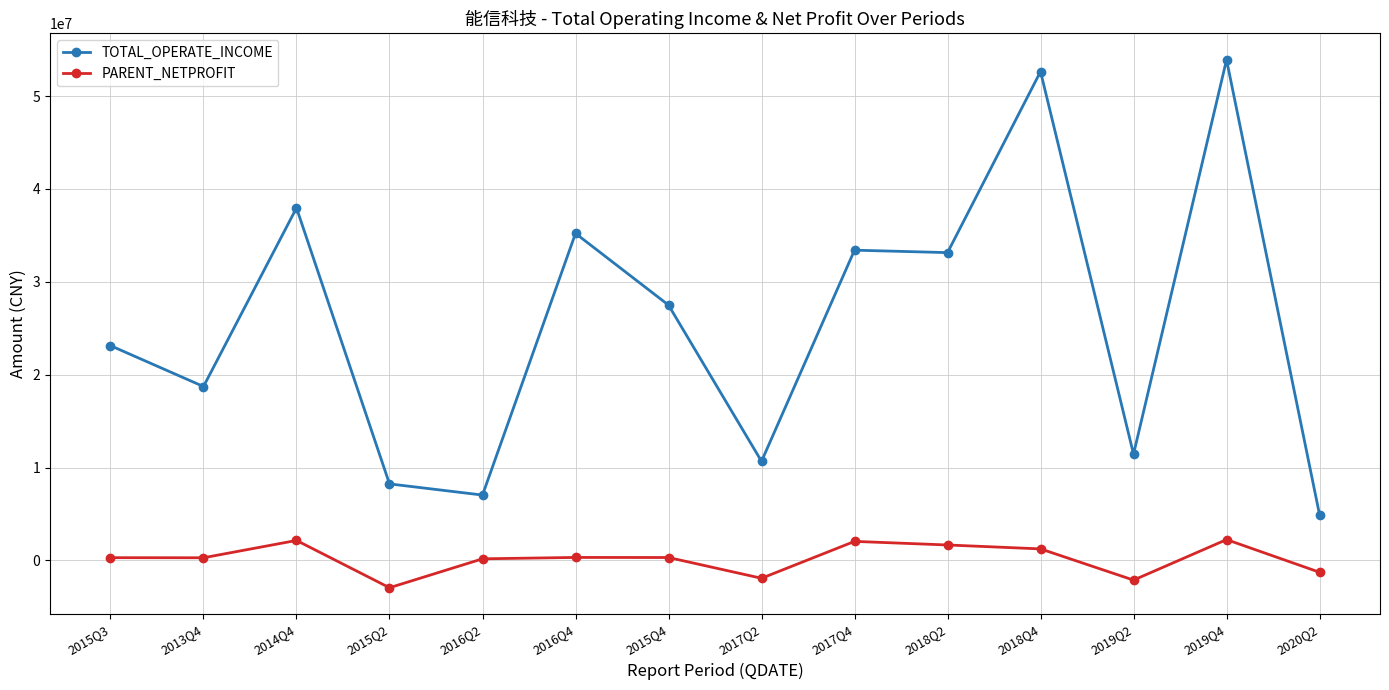

How many lines are shown in the chart?

2